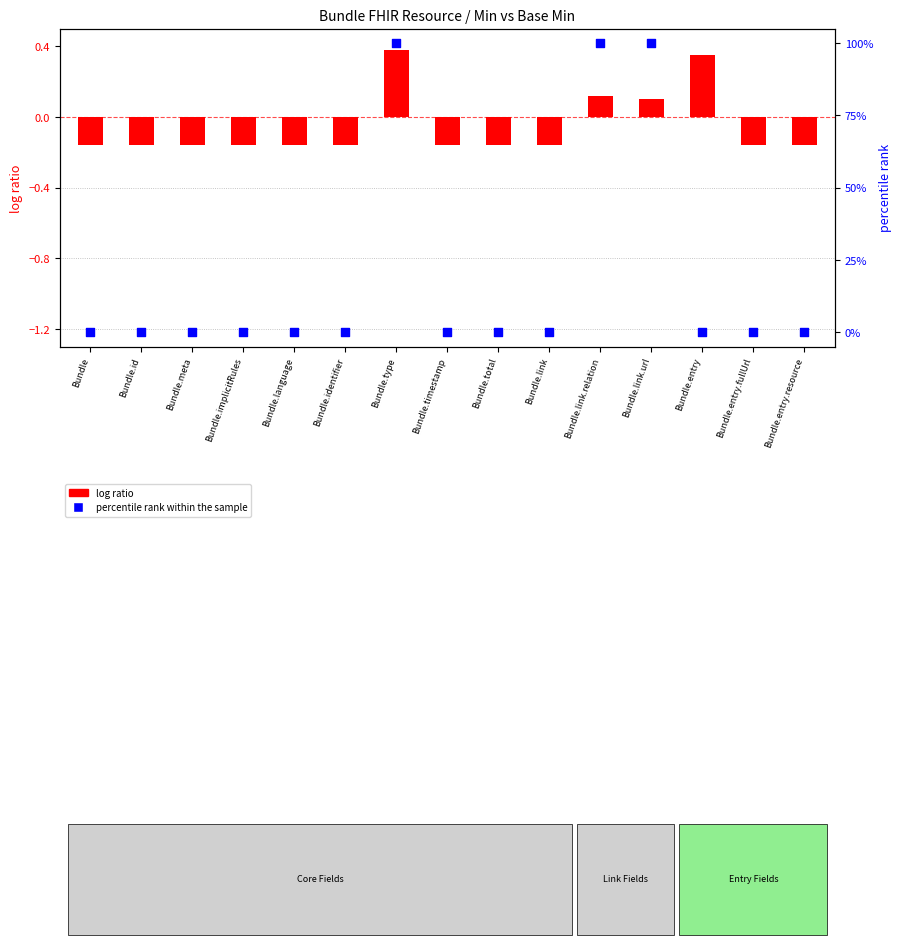

Which series has the largest total across all categories?

percentile rank within the sample